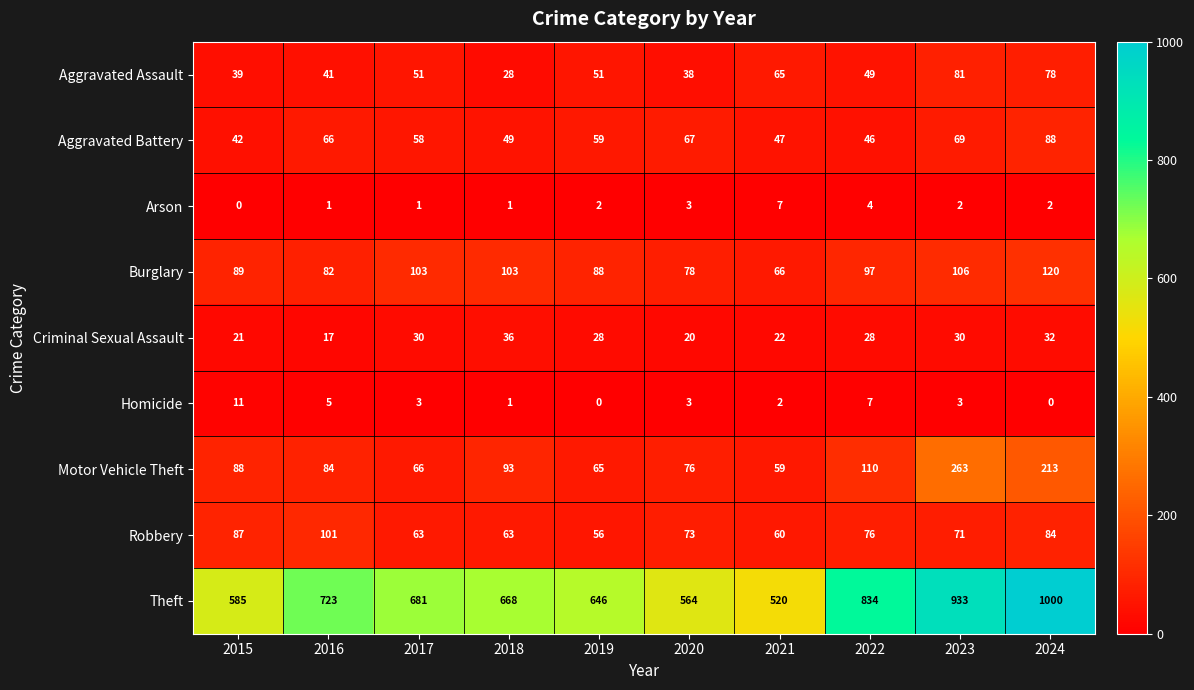

What value does the Burglary series have at 2022, to the nearest 10?

100